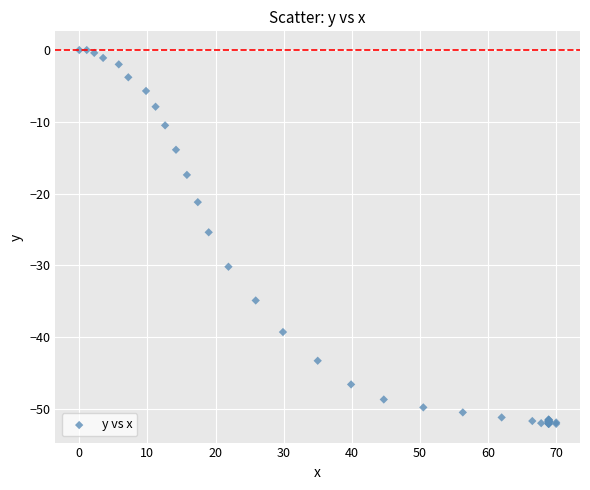

What Y value in the scatter plot is closest to -26?

-25.4